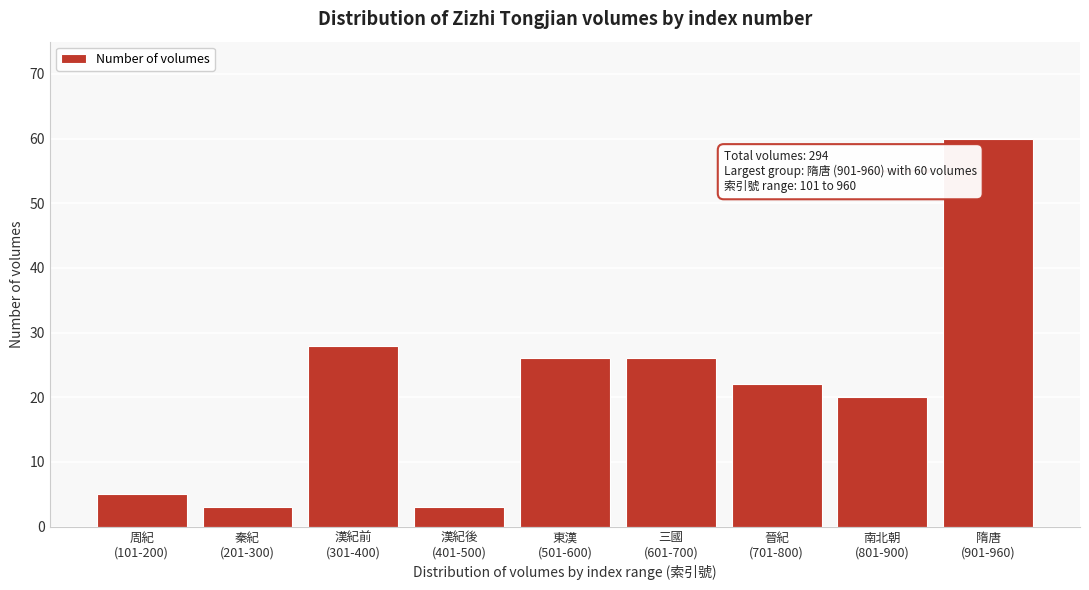

Reading left to right, list all the values displayed in this chart.

5	3	28	3	26	26	22	20	60